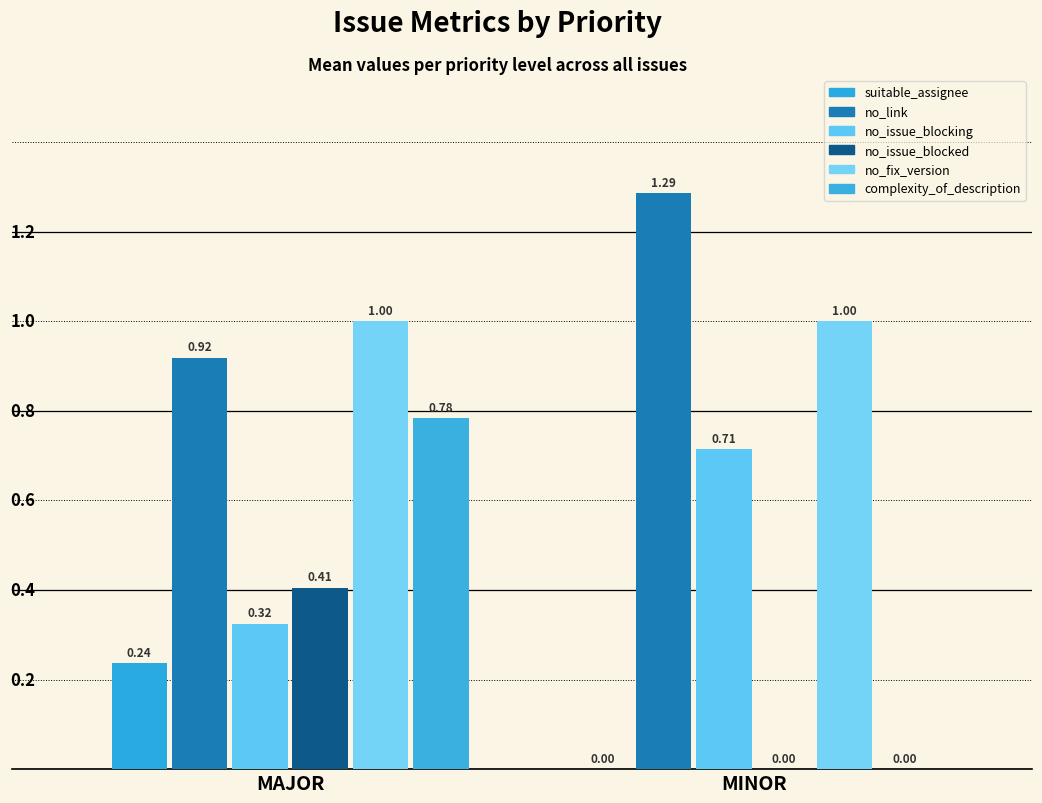

What is the average value of the no_issue_blocking series?

0.5